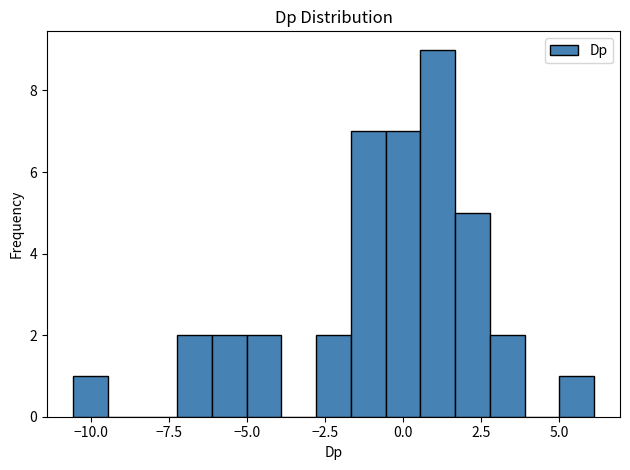

Around what value on the x-axis is the tallest bar? Give the approximate position of its centre, as read against the axis.

1.0